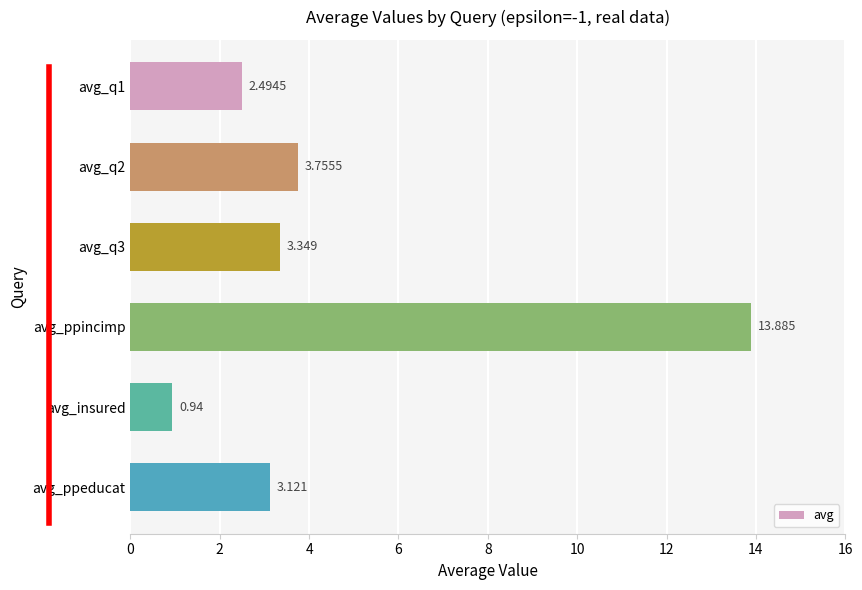

Which has a higher value, avg_ppincimp or avg_q1?

avg_ppincimp